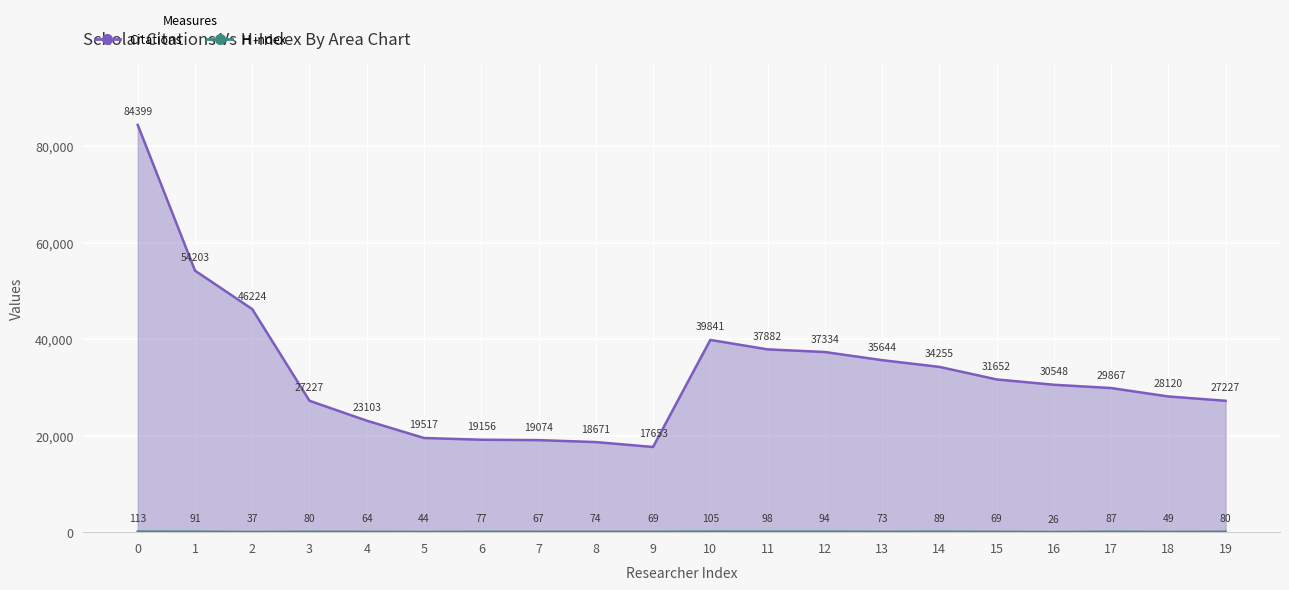

In H index, how many points are lower than both neighbors (excluding endpoints)?

7